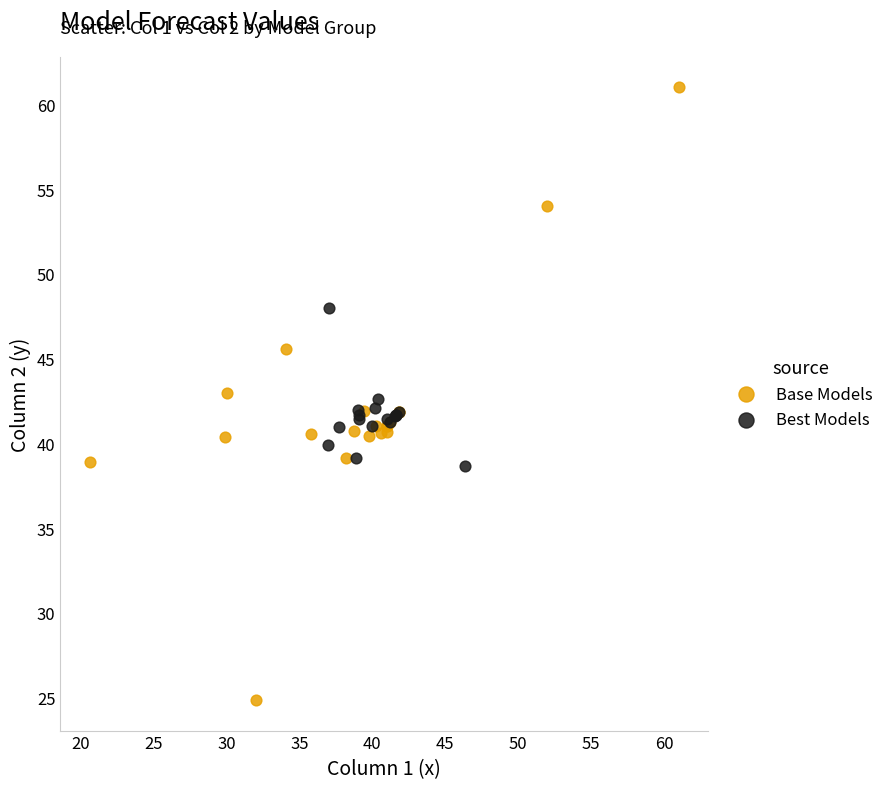

Which series contains the highest Y value?

Base Models